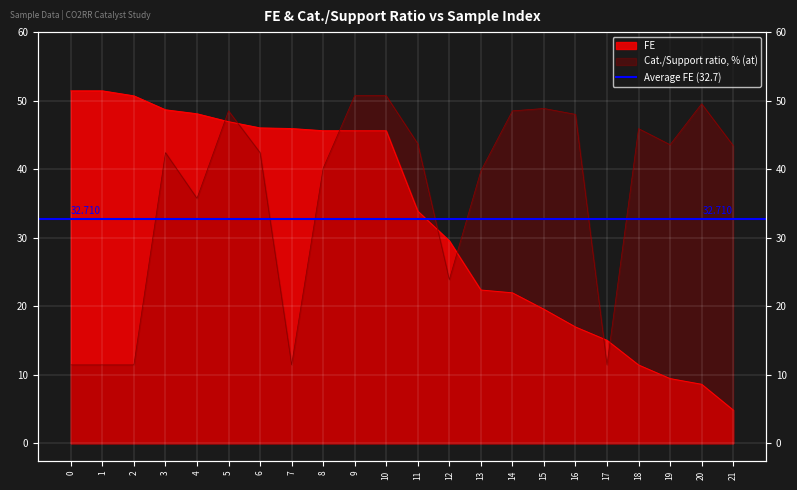

True or false: FE has a value of 45.6 at 10.

True